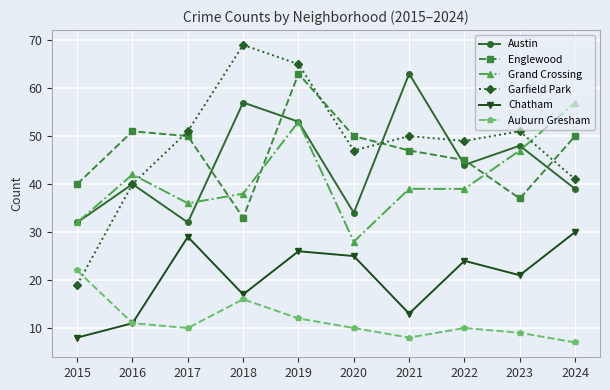

True or false: Auburn Gresham and Austin cross at least once.

False